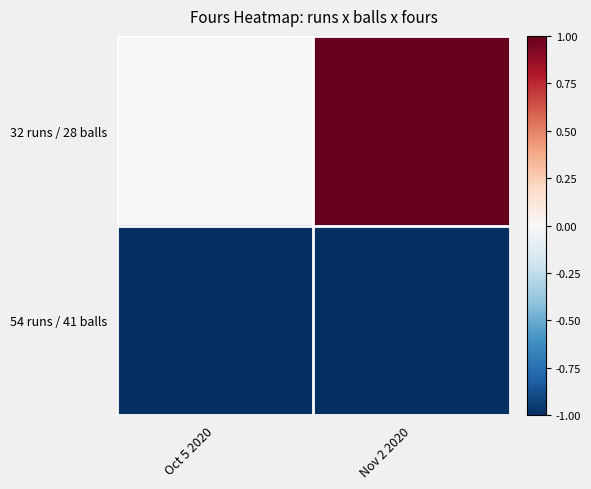

At which category is the sum across all series the highest?

Nov 2 2020